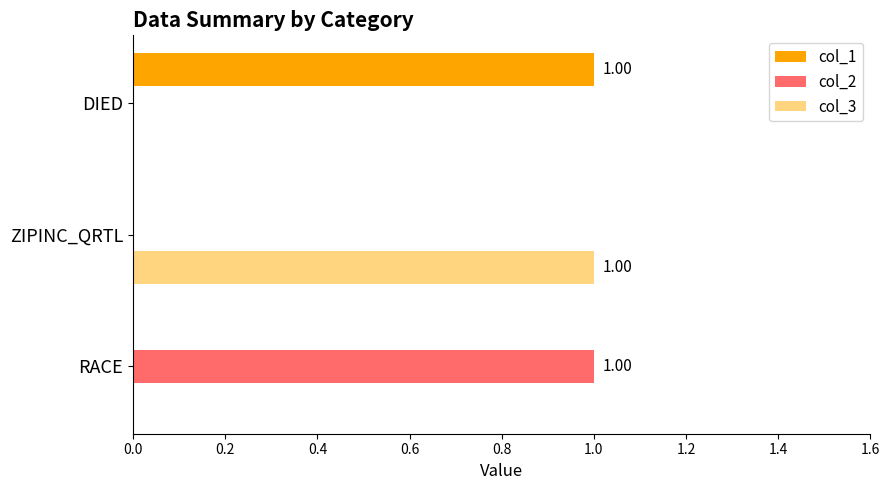

Count the number of categories in the chart.

3